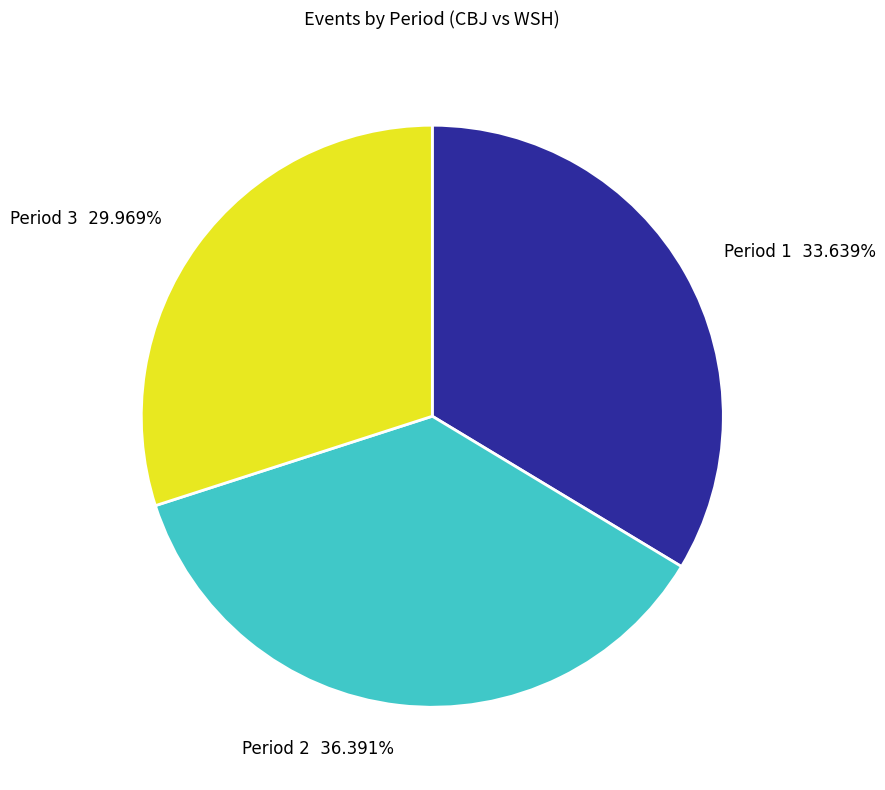

Is there any slice that represents more than half of the pie?

No